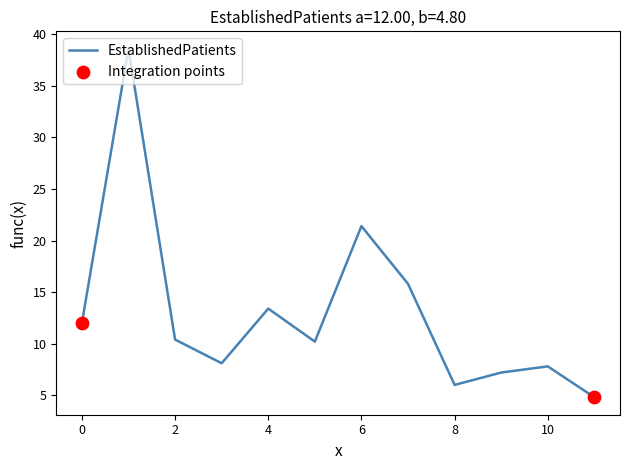

What is the maximum value shown in the chart?

38.6